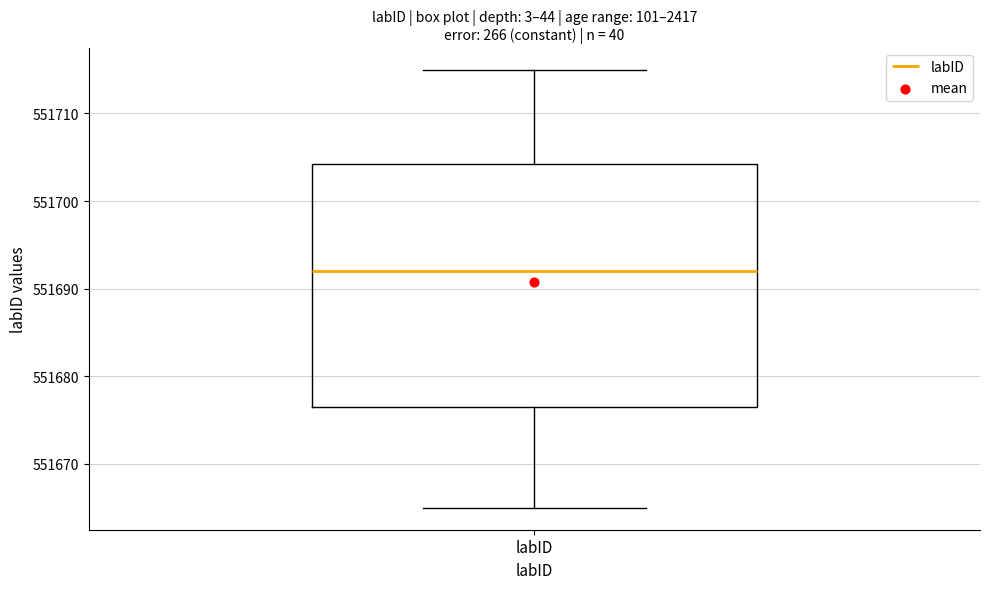

Read this box plot against the y-axis: the position of the median line, the range covered by the box, and the ends of both whiskers. The values are not printed on the chart, so give them approximately, as read against the axis.

median 551692, box 551677 to 551704, whiskers 551665 to 551715